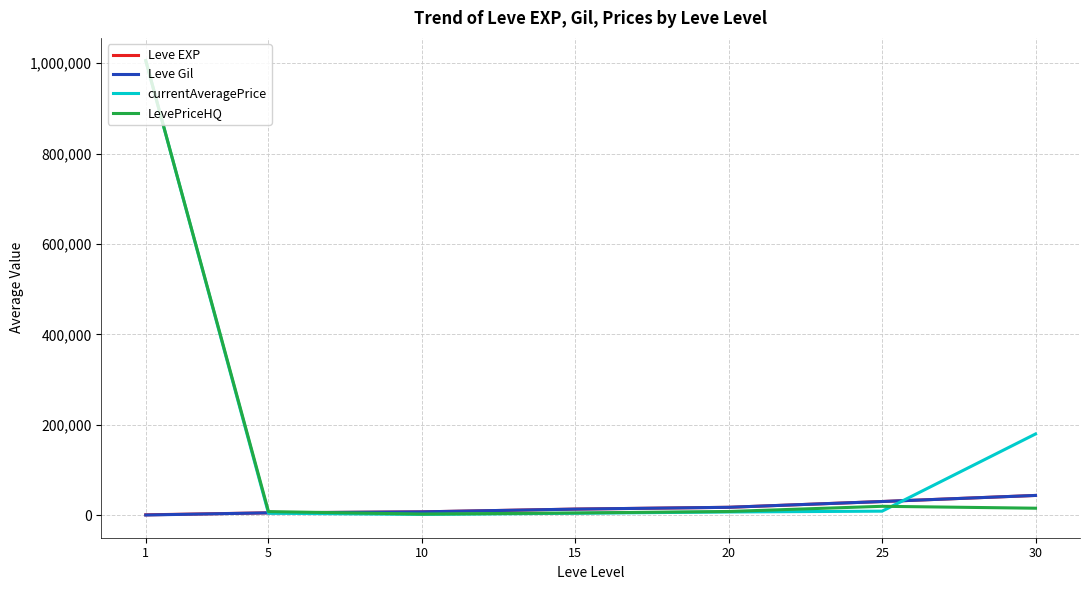

What is the greatest value displayed?

1005464.3